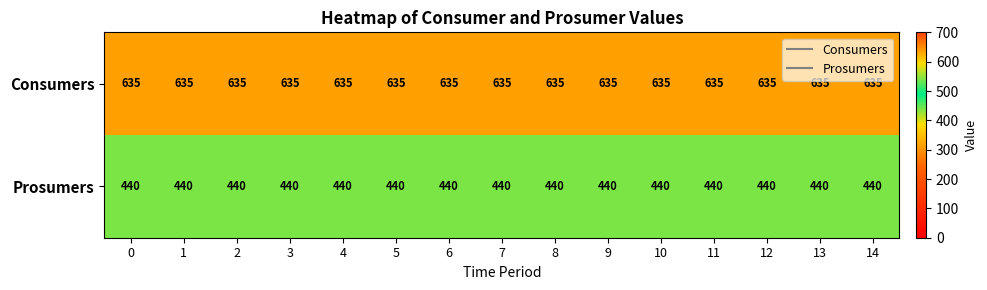

What is the total value across all series at 2?

1075